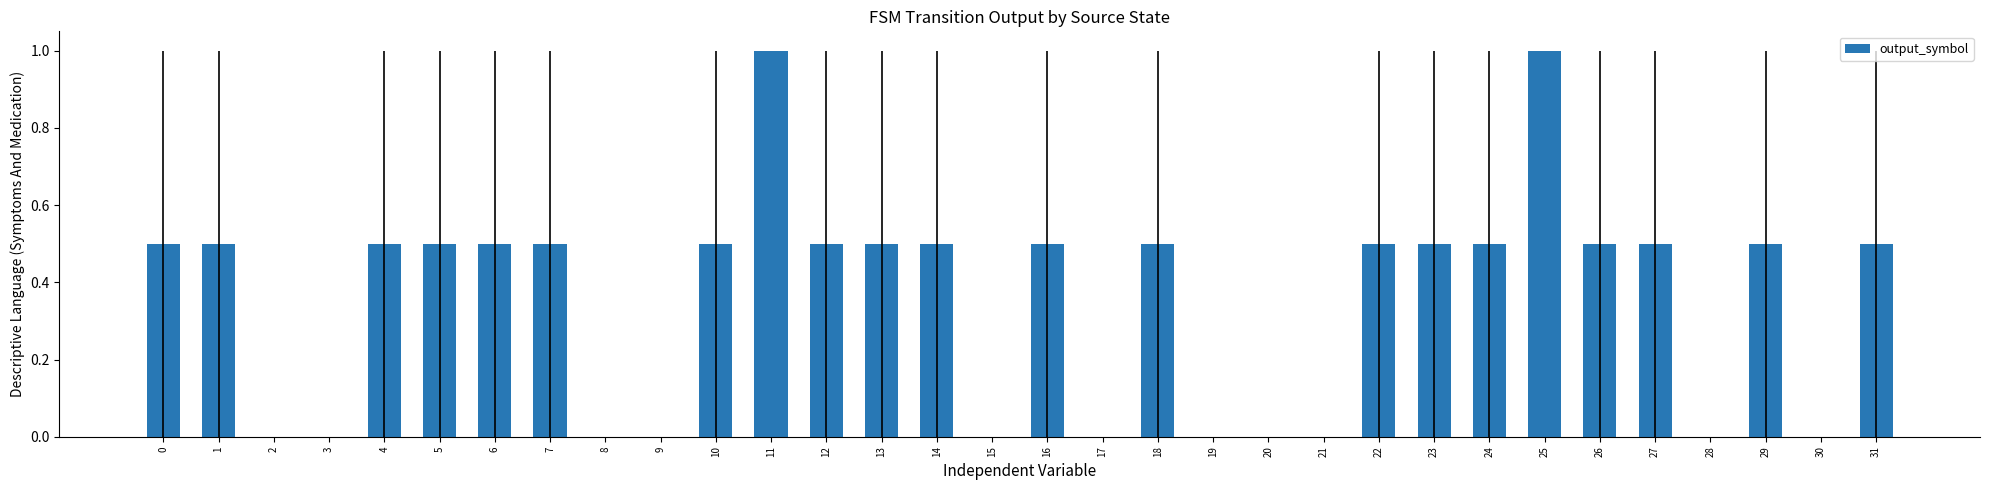

What is the average value?

0.4